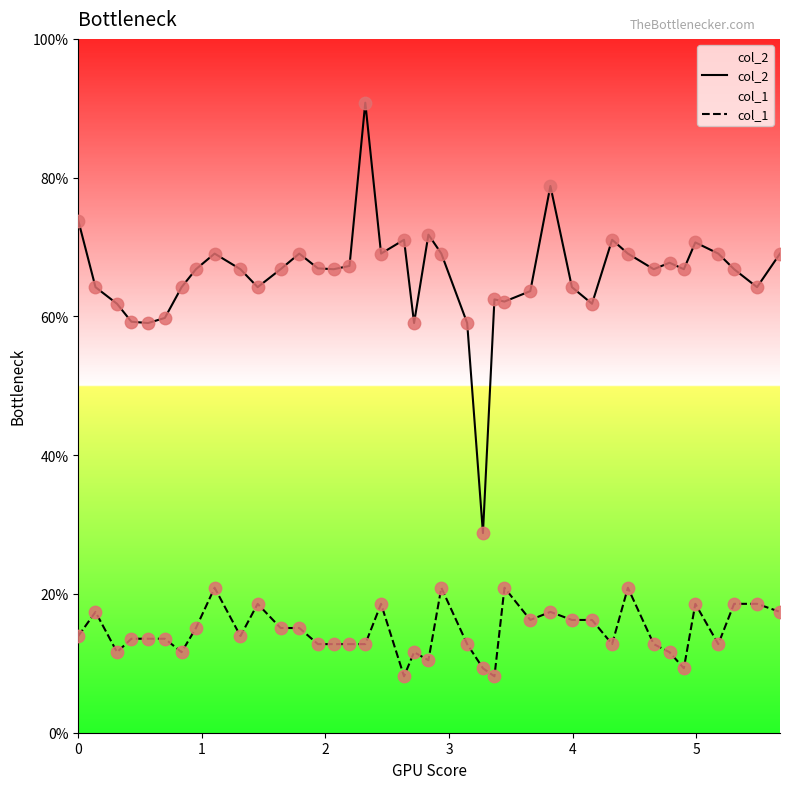

Which series has the largest total across all categories?

col_2